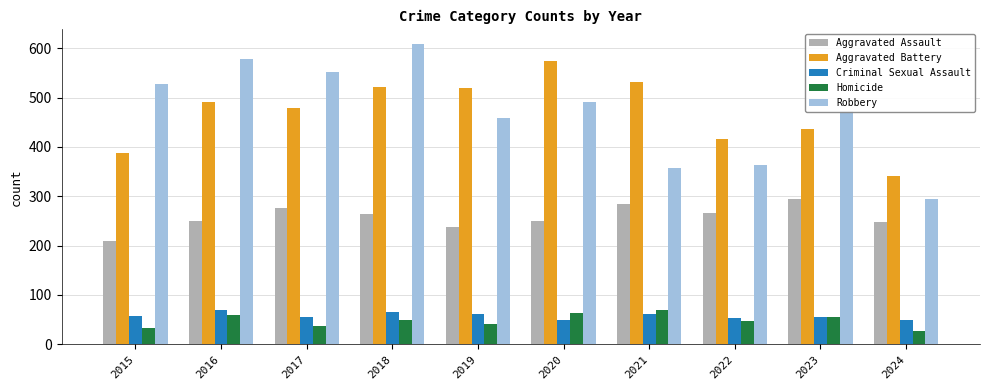

Which category has the highest value in the Aggravated Battery series?

2020